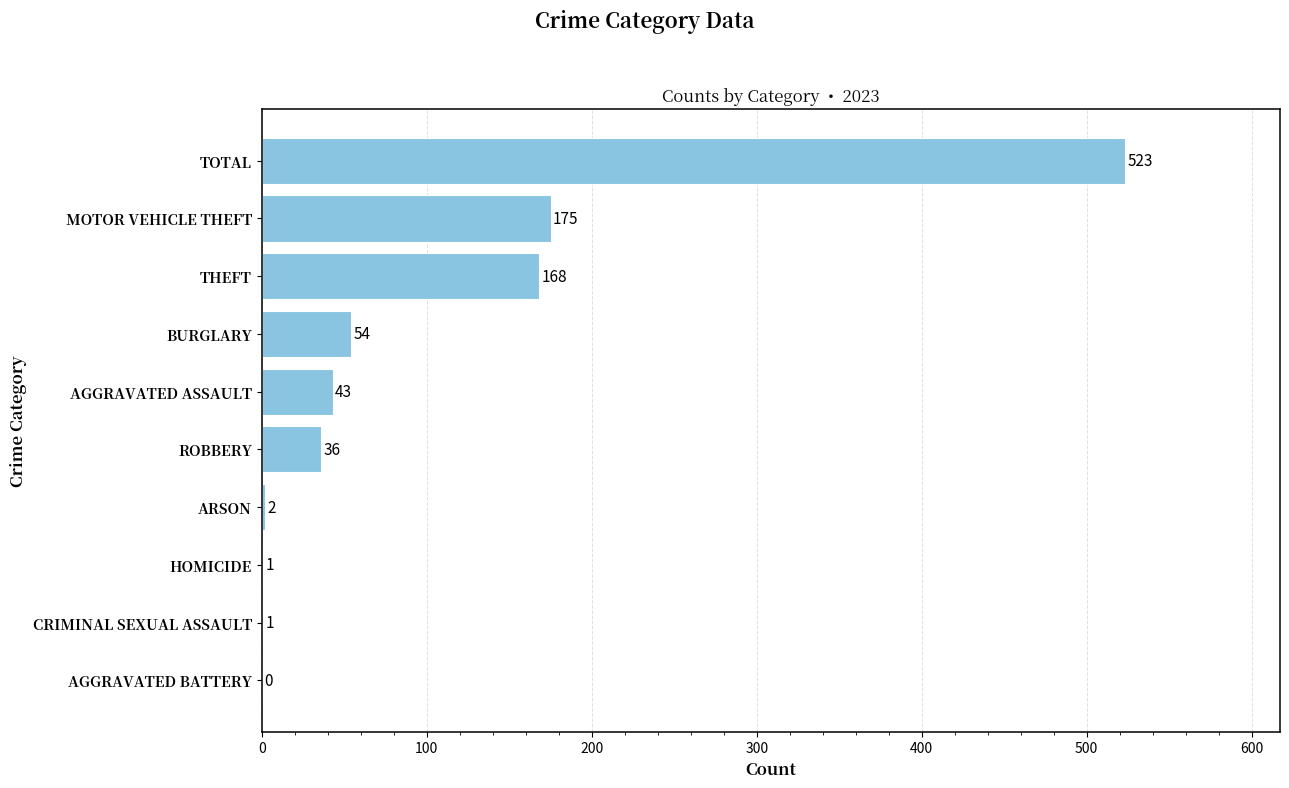

Reading top to bottom, list all the values displayed in this chart.

TOTAL=523	MOTOR VEHICLE THEFT=175	THEFT=168	BURGLARY=54	AGGRAVATED ASSAULT=43	ROBBERY=36	ARSON=2	HOMICIDE=1	CRIMINAL SEXUAL ASSAULT=1	AGGRAVATED BATTERY=0